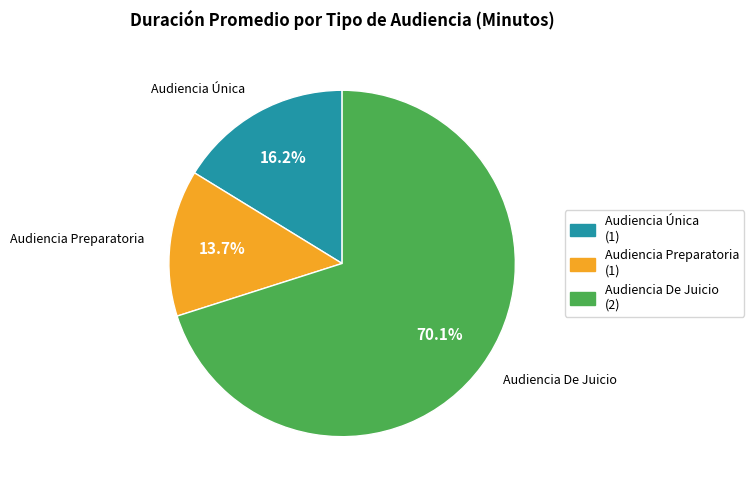

Combined, do Audiencia De Juicio and Audiencia Única account for over 50%?

Yes